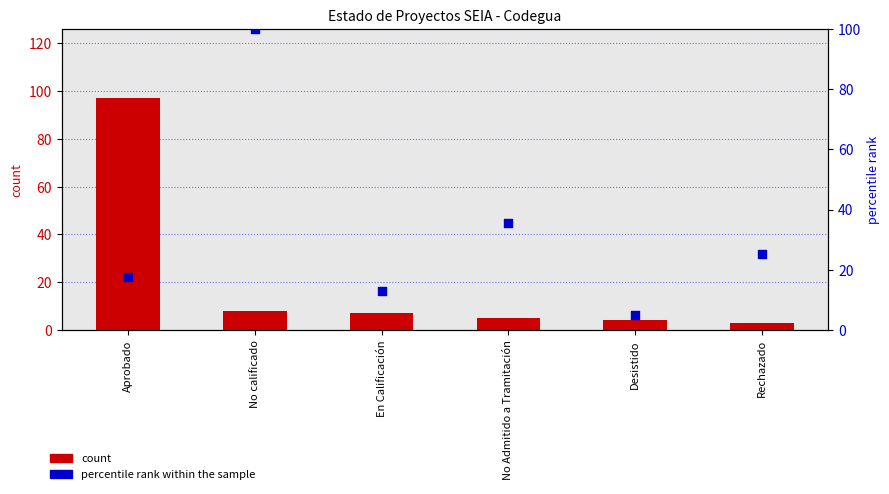

What is the total value across all series at Rechazado?

28.4